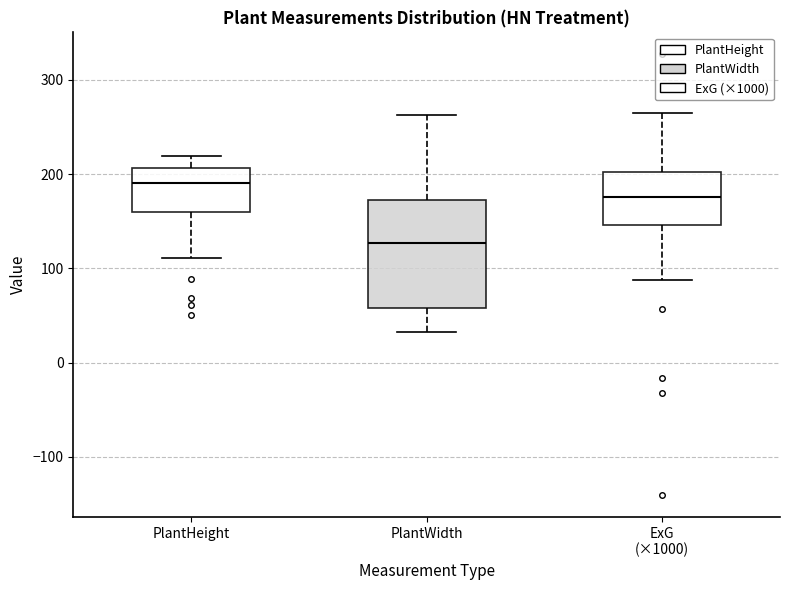

Which box has the lowest median line?

PlantWidth